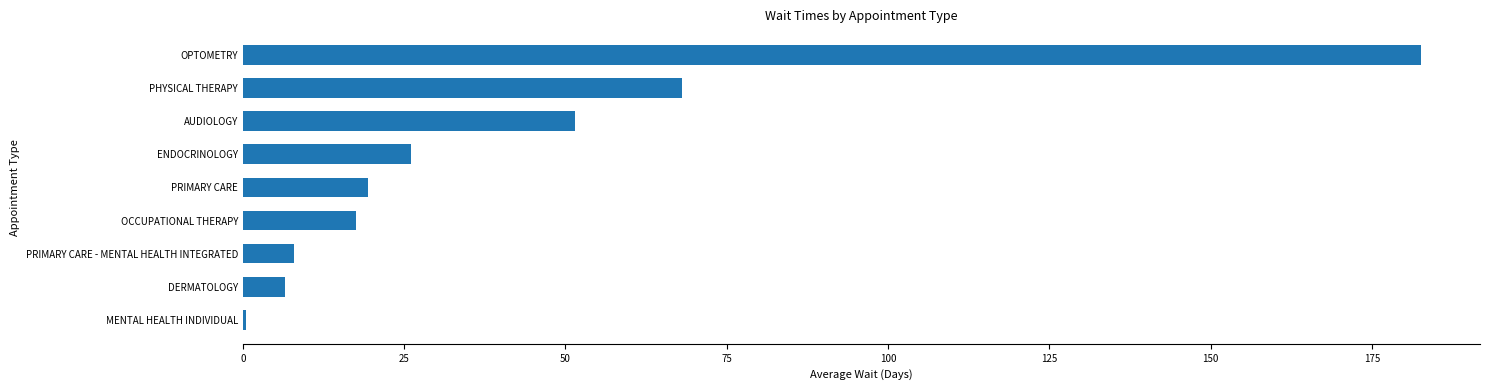

What is the sum of all values?

380.0